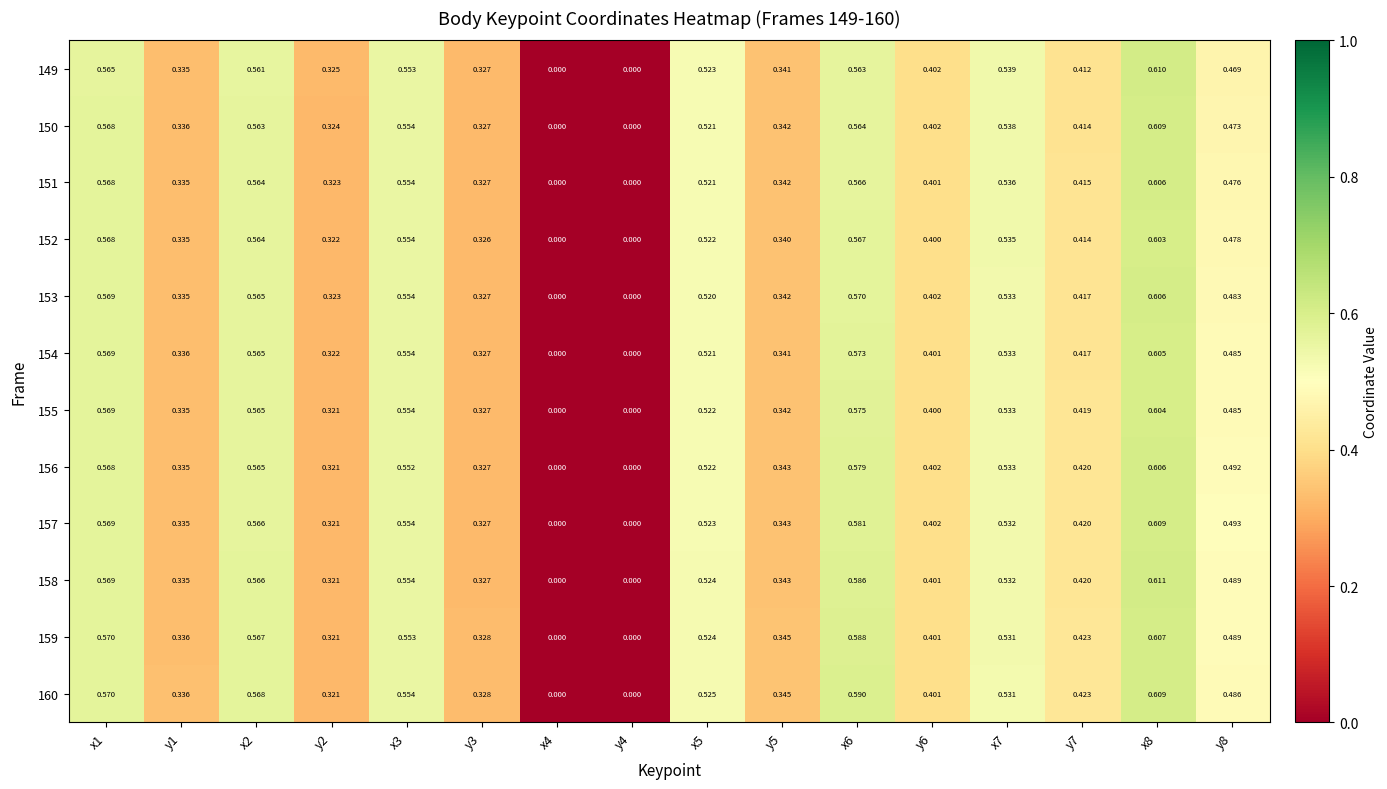

Is the value of 154 at x8 greater than the value of 149 at y1?

Yes